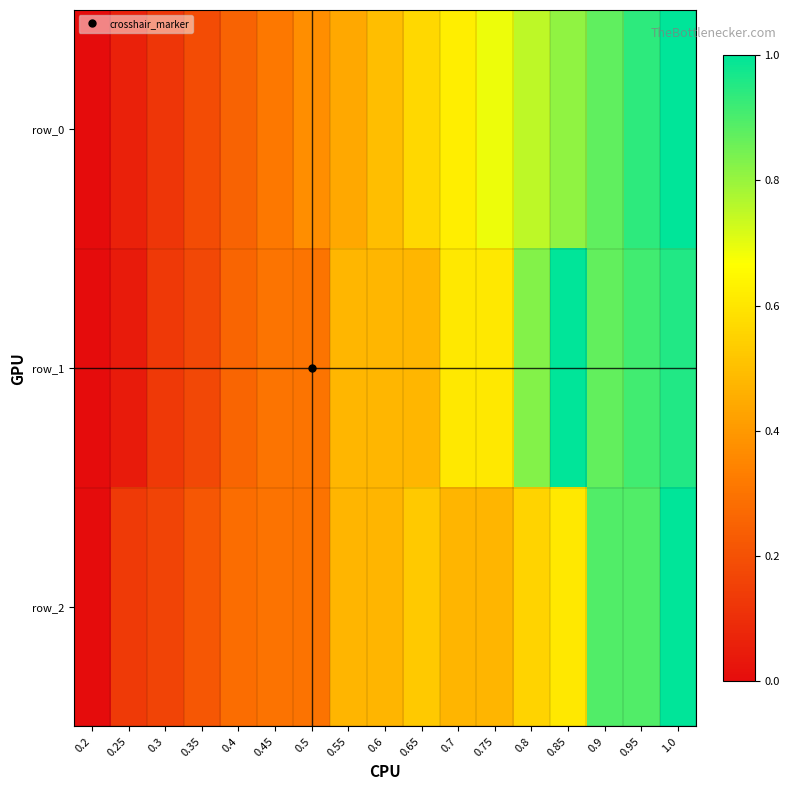

What is the greatest value displayed?

1.0